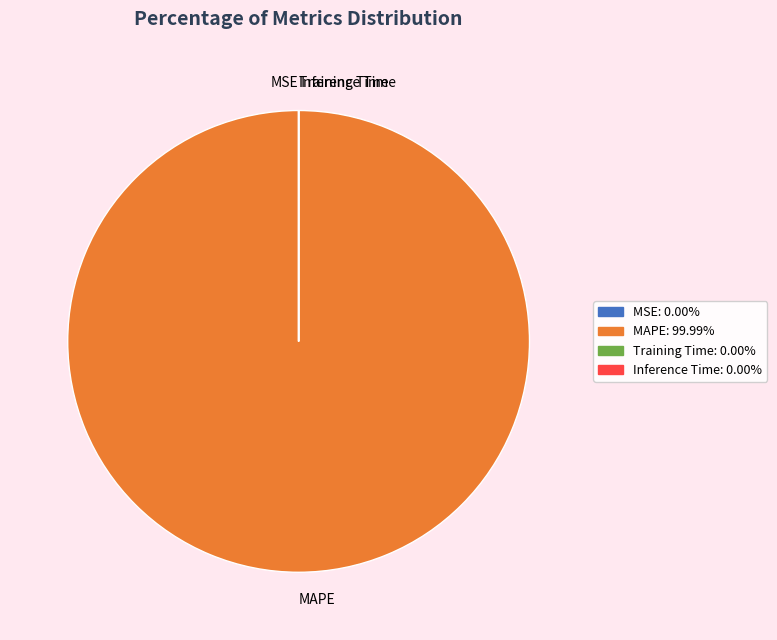

Does any single category account for the majority?

Yes